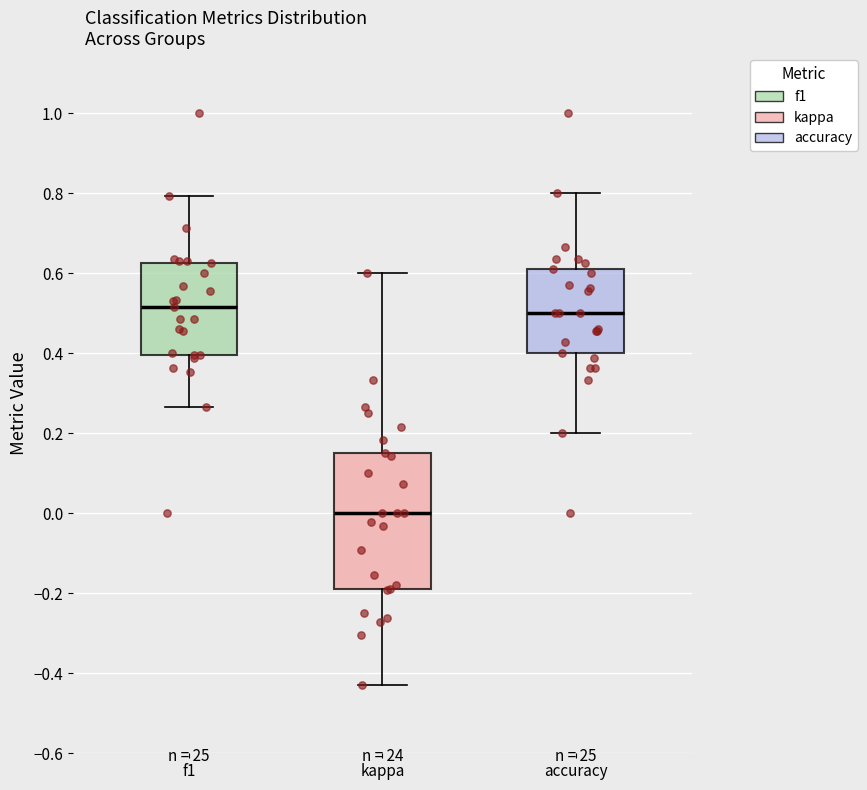

Which box is the tallest, from its lower edge to its upper edge?

kappa